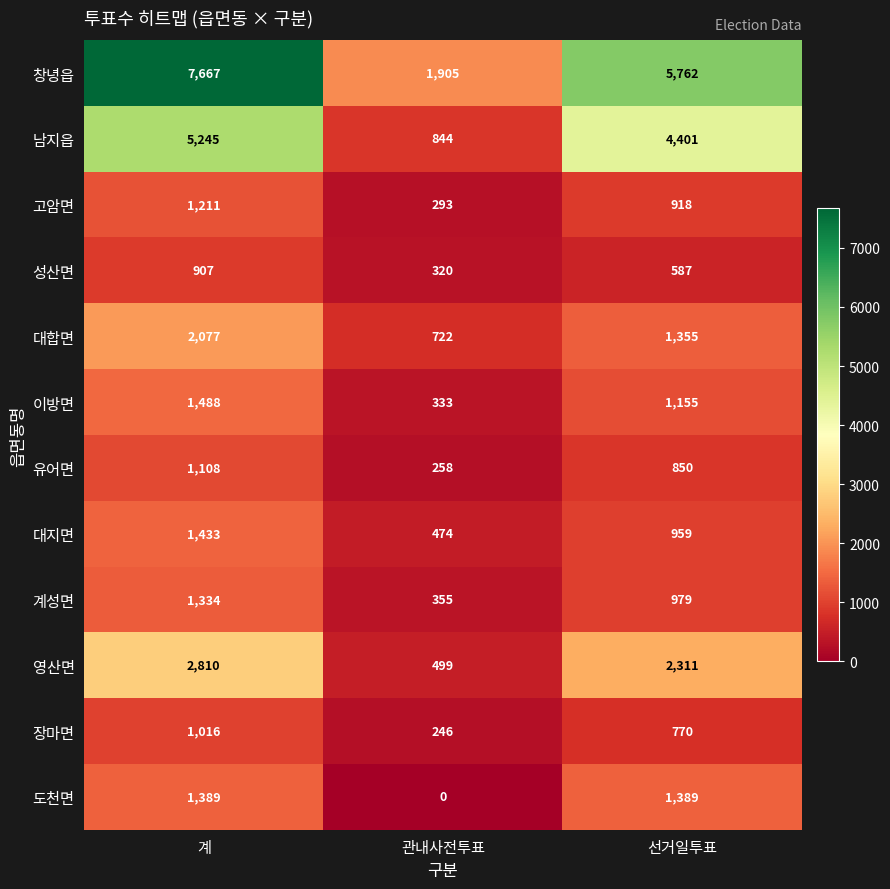

Which series changed the most between 계 and 관내사전투표?

창녕읍